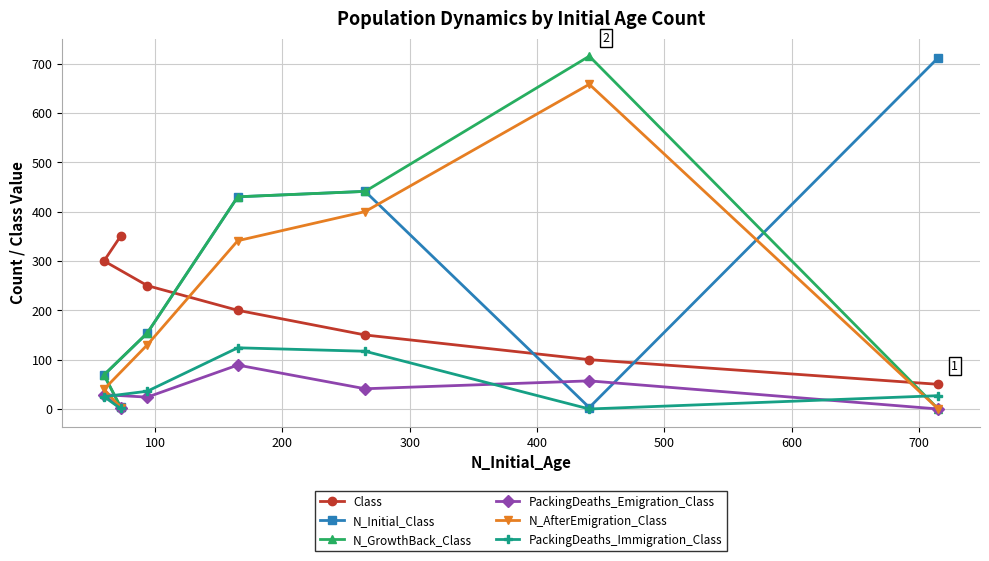

What is the value of the PackingDeaths_Emigration_Class point at the 2nd from the left?

1